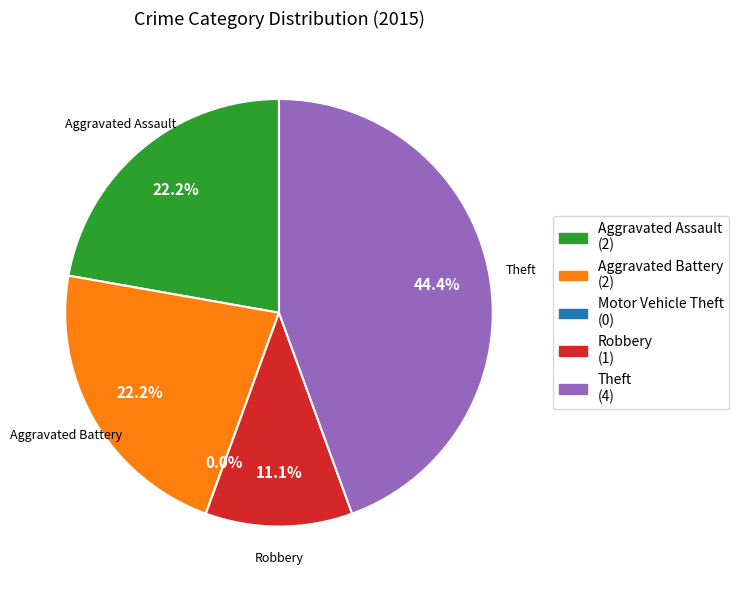

Which category has the biggest portion of the pie?

Theft